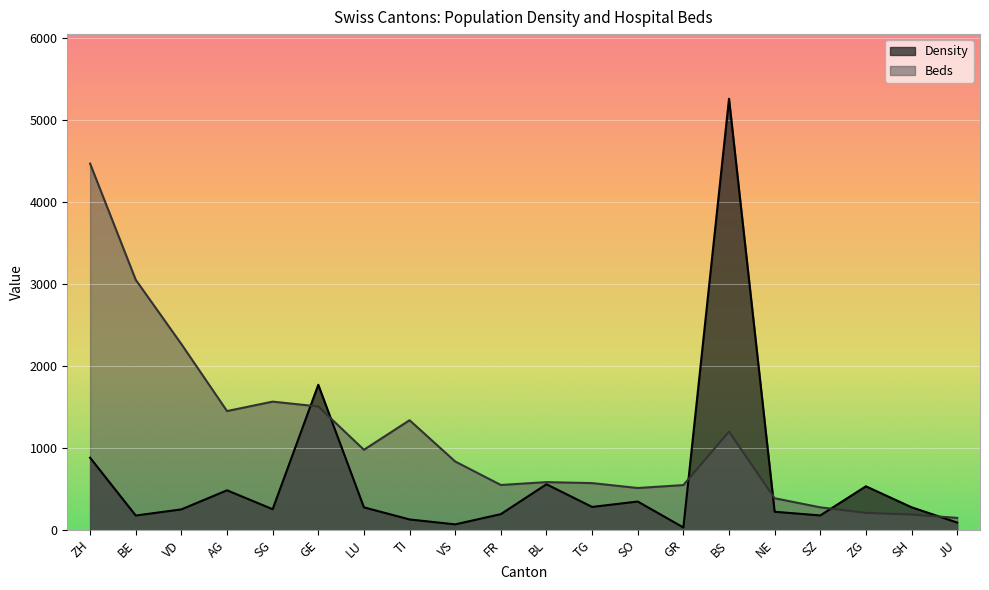

Does the chart display data point markers on the line(s)?

No